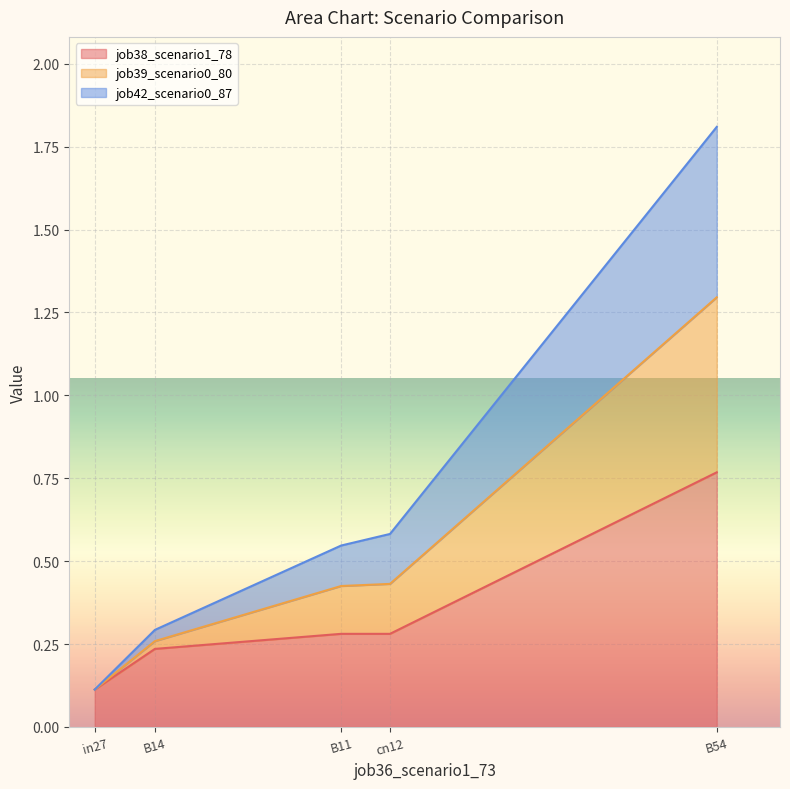

What is the label of the 5th point from the left?

B54